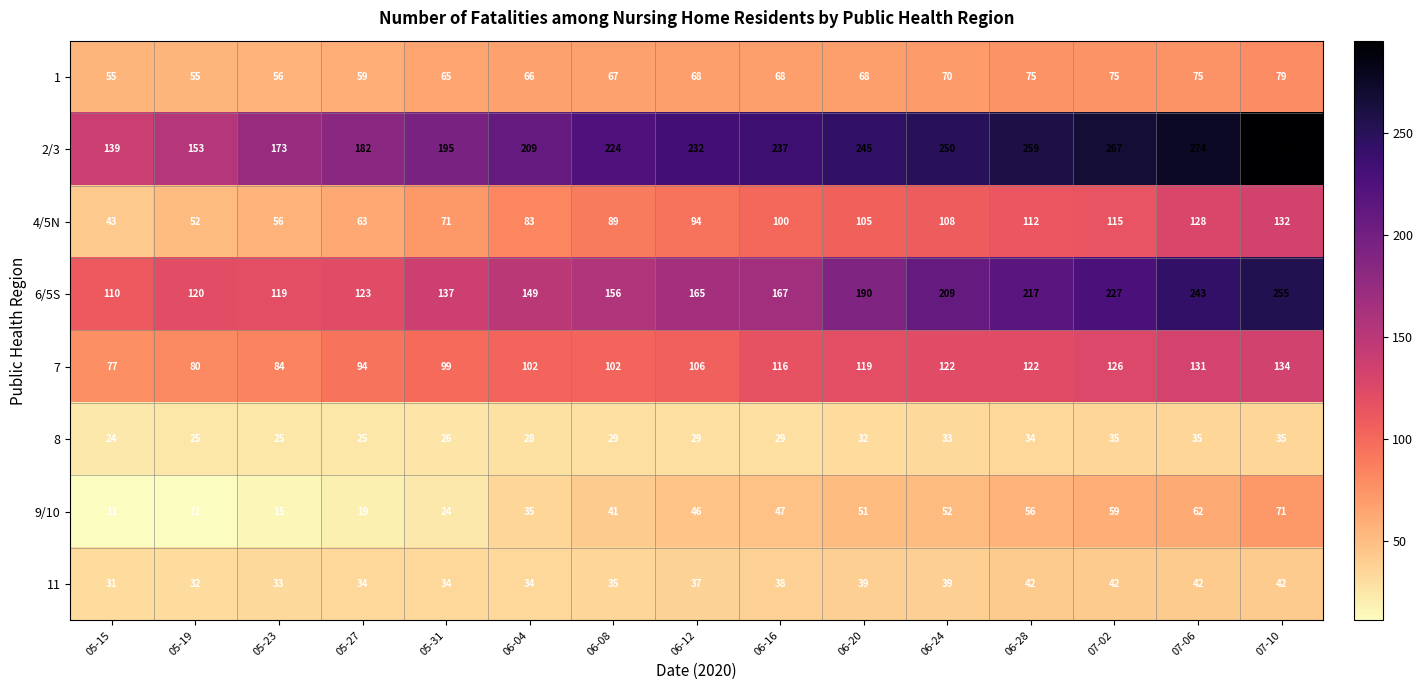

Between 05-15 and 07-02, which series saw the biggest shift?

2/3